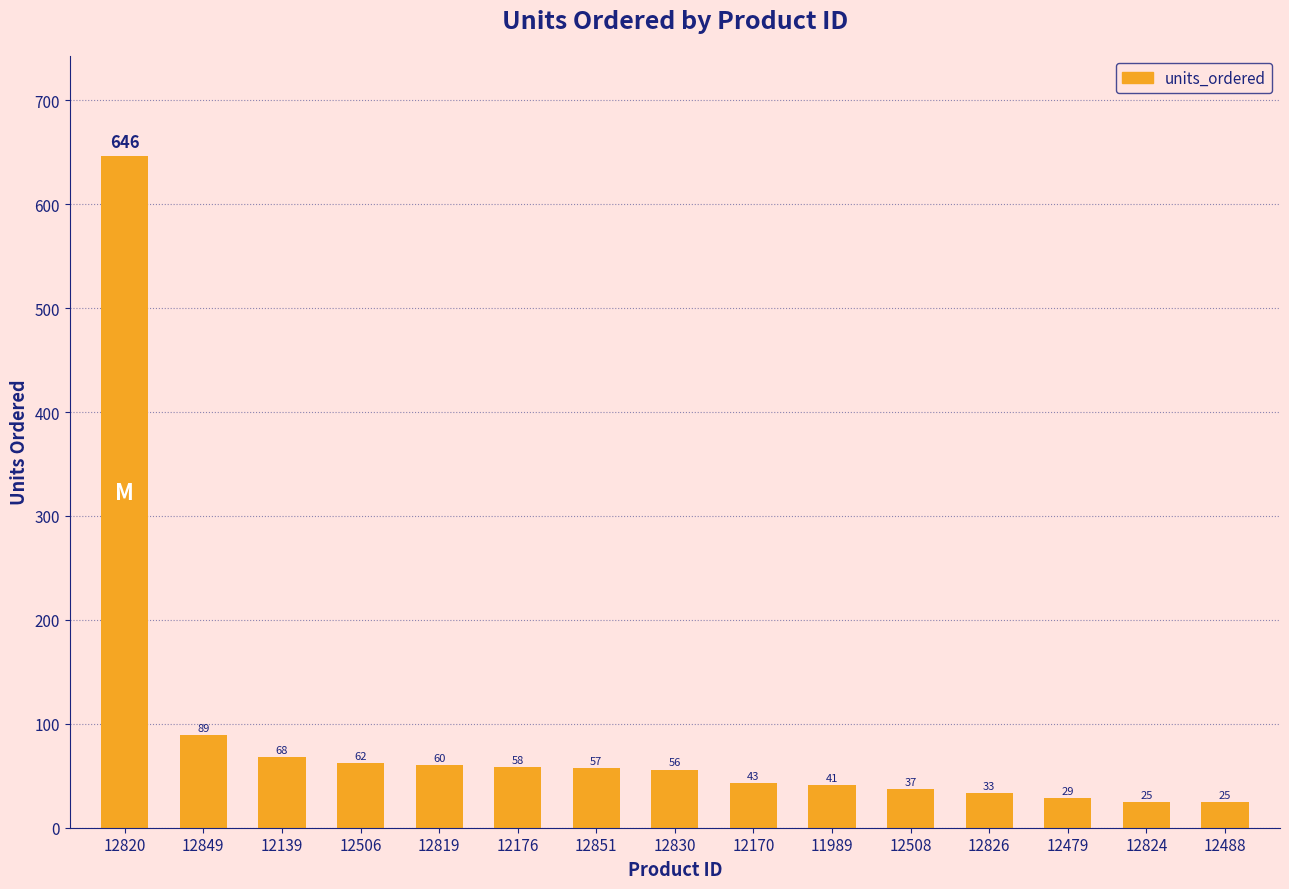

The value at 12849 is 37. True or false?

False